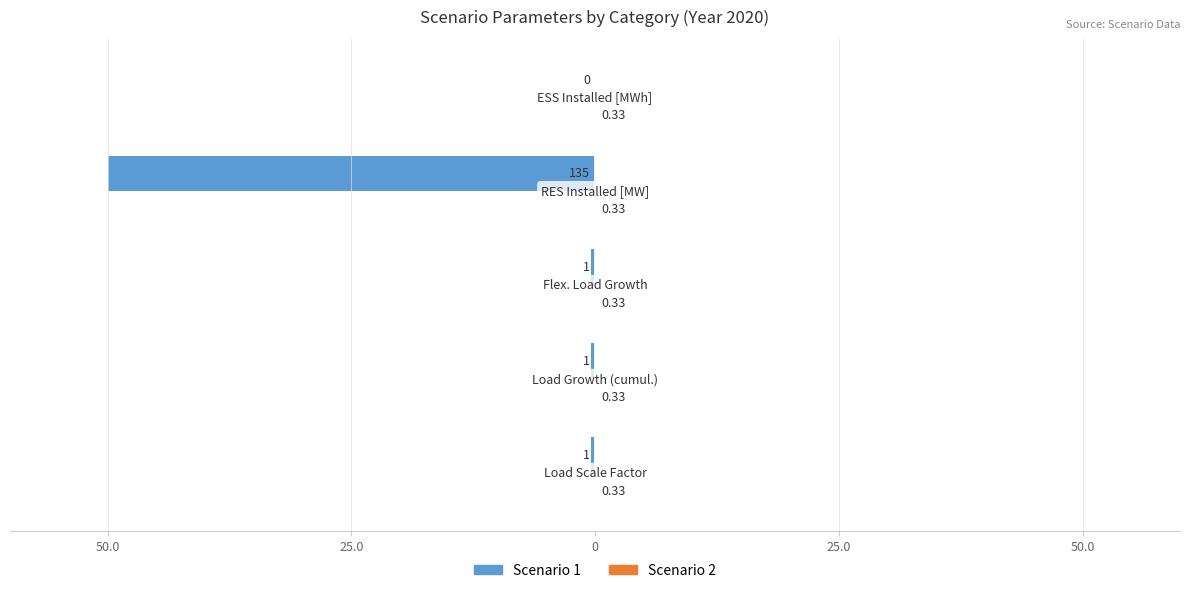

List the series in order of their overall mean, lowest first.

Scenario 1, Scenario 2